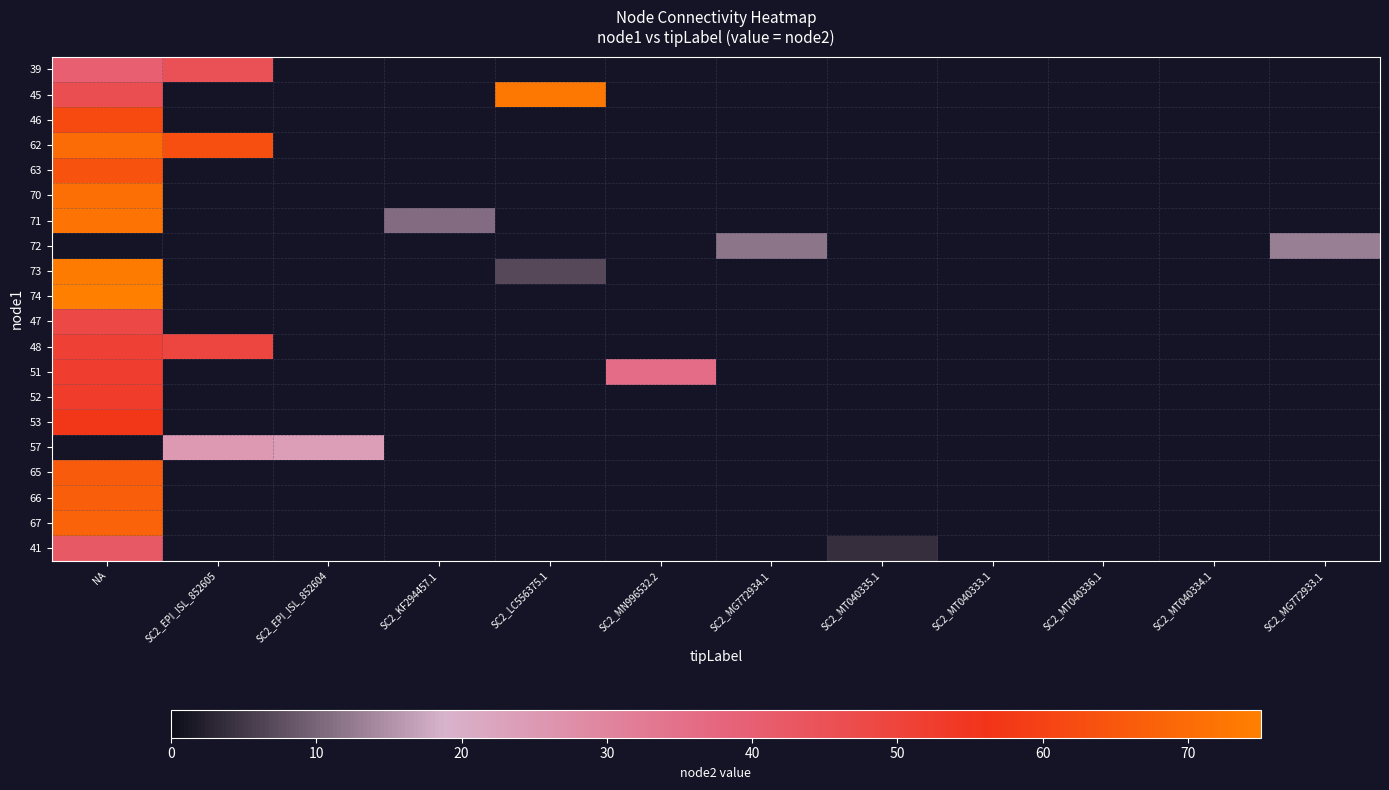

Reading left to right, what are all the values shown in this chart?

39: NA=40	SC2_EPI_ISL_852605=45	SC2_EPI_ISL_852604=0	SC2_KF294457.1=0	SC2_LC556375.1=0	SC2_MN996532.2=0	SC2_MG772934.1=0	SC2_MT040335.1=0	SC2_MT040333.1=0	SC2_MT040336.1=0	SC2_MT040334.1=0	SC2_MG772933.1=0
45: NA=46	SC2_EPI_ISL_852605=0	SC2_EPI_ISL_852604=0	SC2_KF294457.1=0	SC2_LC556375.1=73	SC2_MN996532.2=0	SC2_MG772934.1=0	SC2_MT040335.1=0	SC2_MT040333.1=0	SC2_MT040336.1=0	SC2_MT040334.1=0	SC2_MG772933.1=0
46: NA=62	SC2_EPI_ISL_852605=0	SC2_EPI_ISL_852604=0	SC2_KF294457.1=0	SC2_LC556375.1=0	SC2_MN996532.2=0	SC2_MG772934.1=0	SC2_MT040335.1=0	SC2_MT040333.1=0	SC2_MT040336.1=0	SC2_MT040334.1=0	SC2_MG772933.1=0
62: NA=70	SC2_EPI_ISL_852605=63	SC2_EPI_ISL_852604=0	SC2_KF294457.1=0	SC2_LC556375.1=0	SC2_MN996532.2=0	SC2_MG772934.1=0	SC2_MT040335.1=0	SC2_MT040333.1=0	SC2_MT040336.1=0	SC2_MT040334.1=0	SC2_MG772933.1=0
63: NA=64	SC2_EPI_ISL_852605=0	SC2_EPI_ISL_852604=0	SC2_KF294457.1=0	SC2_LC556375.1=0	SC2_MN996532.2=0	SC2_MG772934.1=0	SC2_MT040335.1=0	SC2_MT040333.1=0	SC2_MT040336.1=0	SC2_MT040334.1=0	SC2_MG772933.1=0
70: NA=71	SC2_EPI_ISL_852605=0	SC2_EPI_ISL_852604=0	SC2_KF294457.1=0	SC2_LC556375.1=0	SC2_MN996532.2=0	SC2_MG772934.1=0	SC2_MT040335.1=0	SC2_MT040333.1=0	SC2_MT040336.1=0	SC2_MT040334.1=0	SC2_MG772933.1=0
71: NA=72	SC2_EPI_ISL_852605=0	SC2_EPI_ISL_852604=0	SC2_KF294457.1=11	SC2_LC556375.1=0	SC2_MN996532.2=0	SC2_MG772934.1=0	SC2_MT040335.1=0	SC2_MT040333.1=0	SC2_MT040336.1=0	SC2_MT040334.1=0	SC2_MG772933.1=0
72: NA=0	SC2_EPI_ISL_852605=0	SC2_EPI_ISL_852604=0	SC2_KF294457.1=0	SC2_LC556375.1=0	SC2_MN996532.2=0	SC2_MG772934.1=12	SC2_MT040335.1=0	SC2_MT040333.1=0	SC2_MT040336.1=0	SC2_MT040334.1=0	SC2_MG772933.1=13
73: NA=74	SC2_EPI_ISL_852605=0	SC2_EPI_ISL_852604=0	SC2_KF294457.1=0	SC2_LC556375.1=7	SC2_MN996532.2=0	SC2_MG772934.1=0	SC2_MT040335.1=0	SC2_MT040333.1=0	SC2_MT040336.1=0	SC2_MT040334.1=0	SC2_MG772933.1=0
74: NA=75	SC2_EPI_ISL_852605=0	SC2_EPI_ISL_852604=0	SC2_KF294457.1=0	SC2_LC556375.1=0	SC2_MN996532.2=0	SC2_MG772934.1=0	SC2_MT040335.1=0	SC2_MT040333.1=0	SC2_MT040336.1=0	SC2_MT040334.1=0	SC2_MG772933.1=0
47: NA=48	SC2_EPI_ISL_852605=0	SC2_EPI_ISL_852604=0	SC2_KF294457.1=0	SC2_LC556375.1=0	SC2_MN996532.2=0	SC2_MG772934.1=0	SC2_MT040335.1=0	SC2_MT040333.1=0	SC2_MT040336.1=0	SC2_MT040334.1=0	SC2_MG772933.1=0
48: NA=51	SC2_EPI_ISL_852605=49	SC2_EPI_ISL_852604=0	SC2_KF294457.1=0	SC2_LC556375.1=0	SC2_MN996532.2=0	SC2_MG772934.1=0	SC2_MT040335.1=0	SC2_MT040333.1=0	SC2_MT040336.1=0	SC2_MT040334.1=0	SC2_MG772933.1=0
51: NA=52	SC2_EPI_ISL_852605=0	SC2_EPI_ISL_852604=0	SC2_KF294457.1=0	SC2_LC556375.1=0	SC2_MN996532.2=36	SC2_MG772934.1=0	SC2_MT040335.1=0	SC2_MT040333.1=0	SC2_MT040336.1=0	SC2_MT040334.1=0	SC2_MG772933.1=0
52: NA=53	SC2_EPI_ISL_852605=0	SC2_EPI_ISL_852604=0	SC2_KF294457.1=0	SC2_LC556375.1=0	SC2_MN996532.2=0	SC2_MG772934.1=0	SC2_MT040335.1=0	SC2_MT040333.1=0	SC2_MT040336.1=0	SC2_MT040334.1=0	SC2_MG772933.1=0
53: NA=57	SC2_EPI_ISL_852605=0	SC2_EPI_ISL_852604=0	SC2_KF294457.1=0	SC2_LC556375.1=0	SC2_MN996532.2=0	SC2_MG772934.1=0	SC2_MT040335.1=0	SC2_MT040333.1=0	SC2_MT040336.1=0	SC2_MT040334.1=0	SC2_MG772933.1=0
57: NA=0	SC2_EPI_ISL_852605=25	SC2_EPI_ISL_852604=24	SC2_KF294457.1=0	SC2_LC556375.1=0	SC2_MN996532.2=0	SC2_MG772934.1=0	SC2_MT040335.1=0	SC2_MT040333.1=0	SC2_MT040336.1=0	SC2_MT040334.1=0	SC2_MG772933.1=0
65: NA=66	SC2_EPI_ISL_852605=0	SC2_EPI_ISL_852604=0	SC2_KF294457.1=0	SC2_LC556375.1=0	SC2_MN996532.2=0	SC2_MG772934.1=0	SC2_MT040335.1=0	SC2_MT040333.1=0	SC2_MT040336.1=0	SC2_MT040334.1=0	SC2_MG772933.1=0
66: NA=67	SC2_EPI_ISL_852605=0	SC2_EPI_ISL_852604=0	SC2_KF294457.1=0	SC2_LC556375.1=0	SC2_MN996532.2=0	SC2_MG772934.1=0	SC2_MT040335.1=0	SC2_MT040333.1=0	SC2_MT040336.1=0	SC2_MT040334.1=0	SC2_MG772933.1=0
67: NA=68	SC2_EPI_ISL_852605=0	SC2_EPI_ISL_852604=0	SC2_KF294457.1=0	SC2_LC556375.1=0	SC2_MN996532.2=0	SC2_MG772934.1=0	SC2_MT040335.1=0	SC2_MT040333.1=0	SC2_MT040336.1=0	SC2_MT040334.1=0	SC2_MG772933.1=0
41: NA=42	SC2_EPI_ISL_852605=0	SC2_EPI_ISL_852604=0	SC2_KF294457.1=0	SC2_LC556375.1=0	SC2_MN996532.2=0	SC2_MG772934.1=0	SC2_MT040335.1=4	SC2_MT040333.1=0	SC2_MT040336.1=0	SC2_MT040334.1=0	SC2_MG772933.1=0